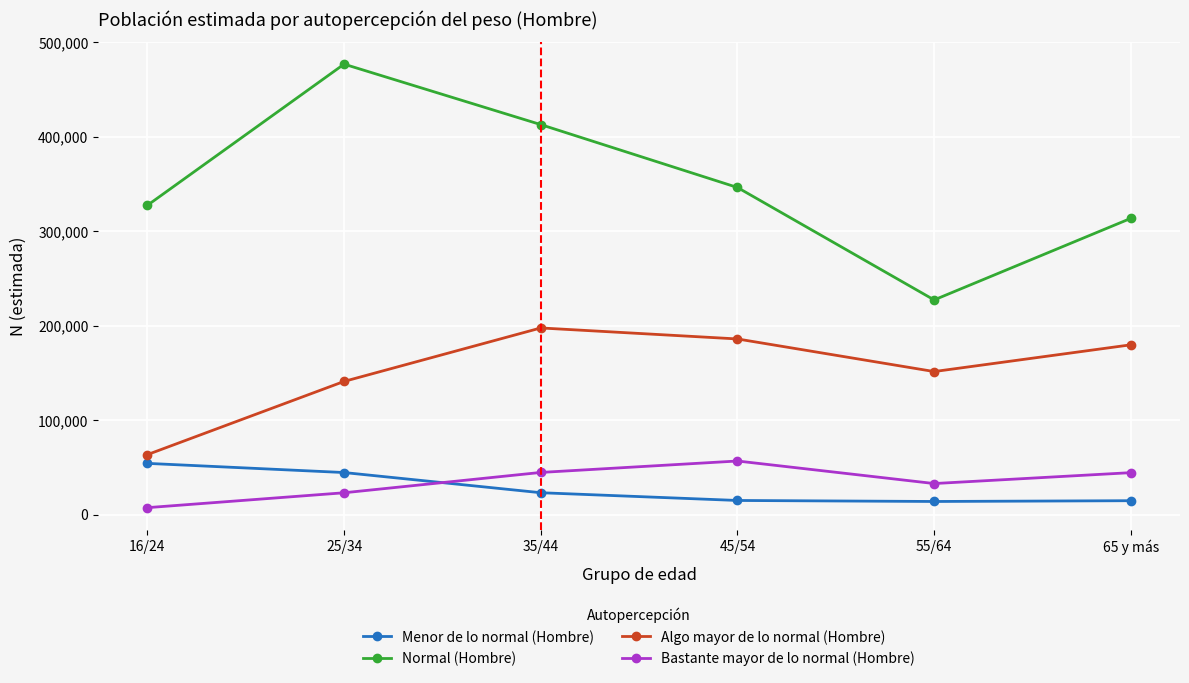

How many data points in Menor de lo normal (Hombre) are less than 23127?

3